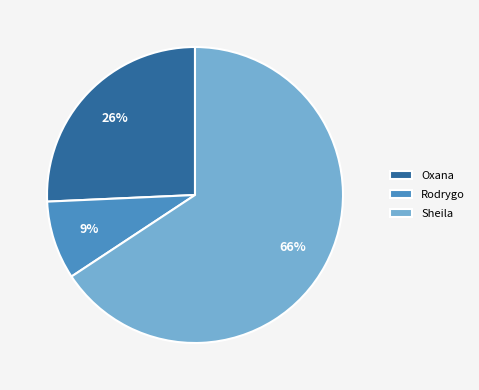

How many segments does this pie chart have?

3